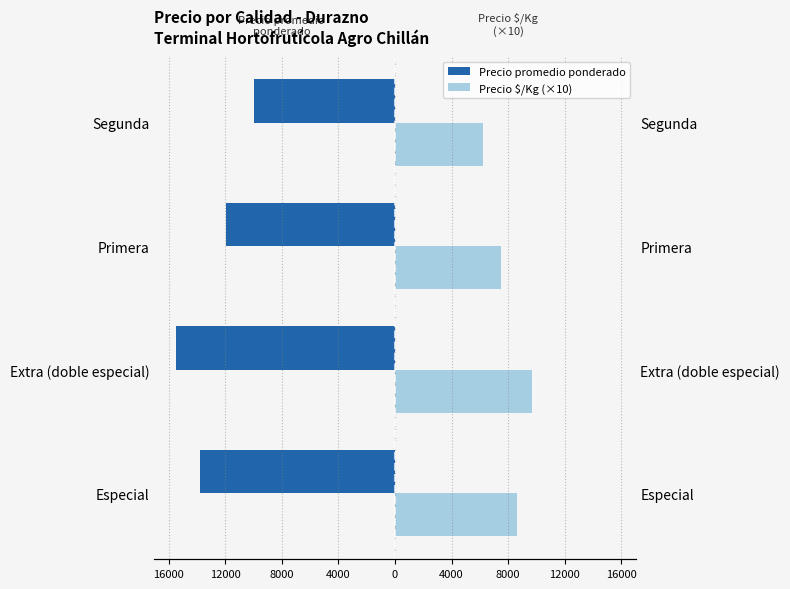

Which series has the widest spread of values?

Precio promedio ponderado